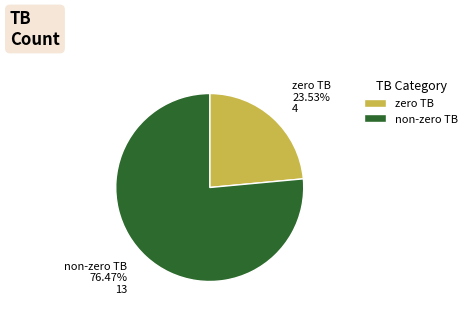

Count the number of slices in the pie.

2